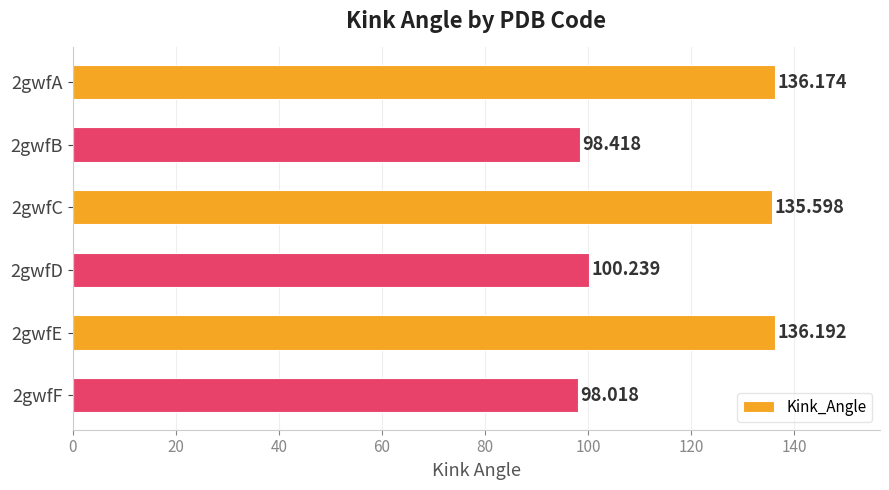

Are the bars horizontal?

Yes